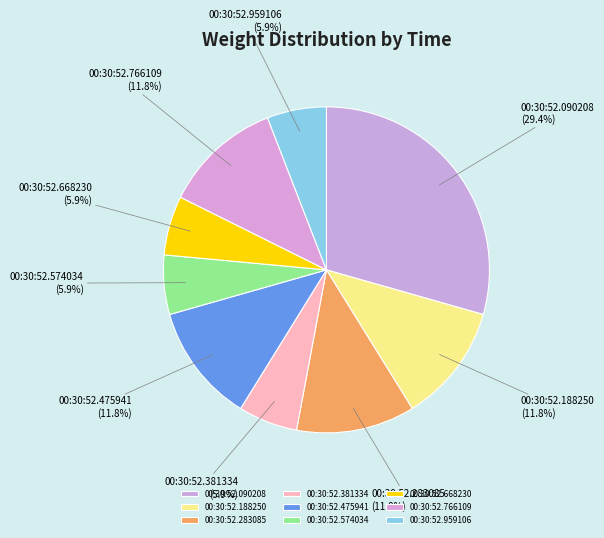

Which slice is the largest?

00:30:52.090208